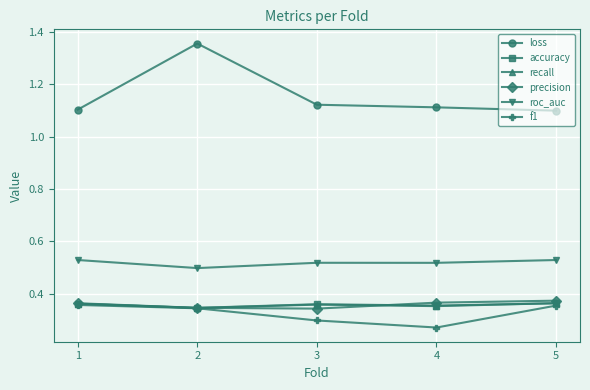

True or false: recall has a value of 0.1 at 5.

False